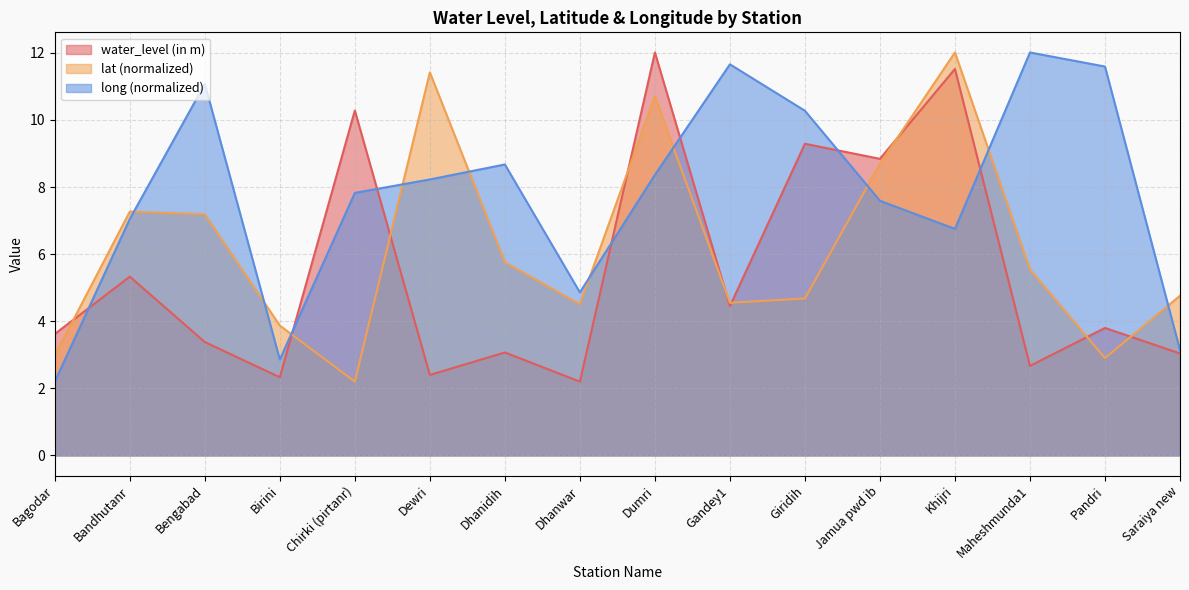

What is the sum of the long values at Giridih and Khijri?

17.0